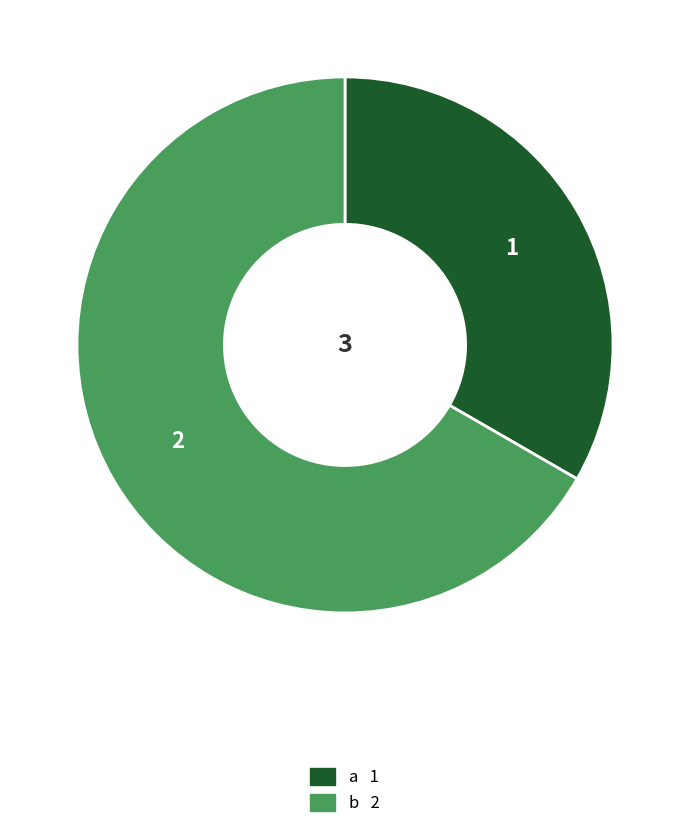

What is the majority slice?

b